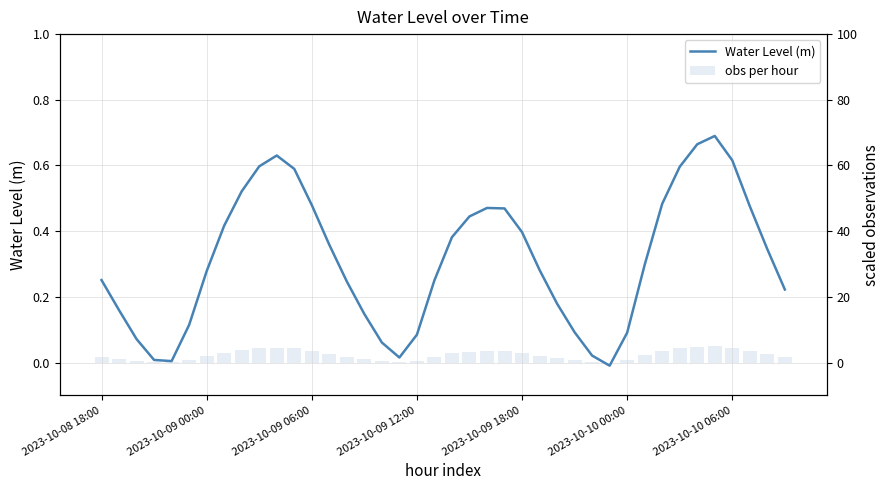

What is the approximate value of Water Level (m) at 31?

0.3